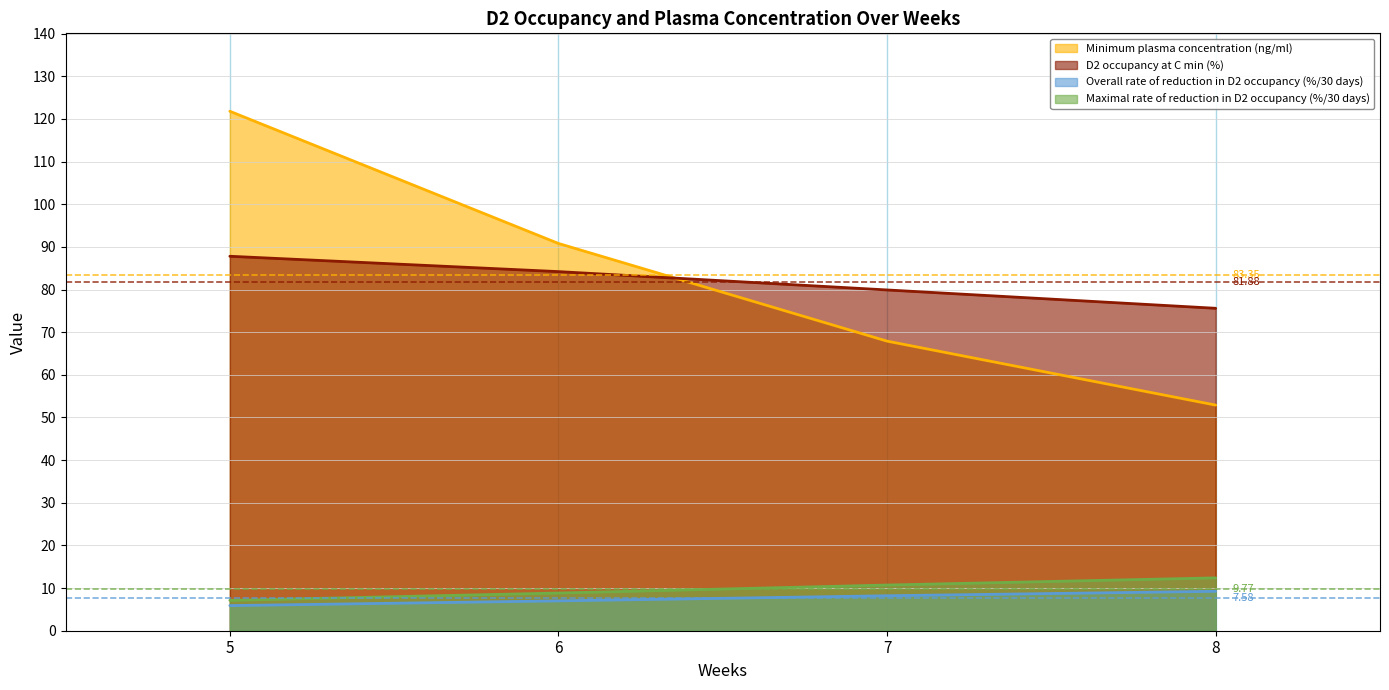

Where does the Maximal rate of reduction in D2 occupancy (%/30 days) series first go above 10?

7